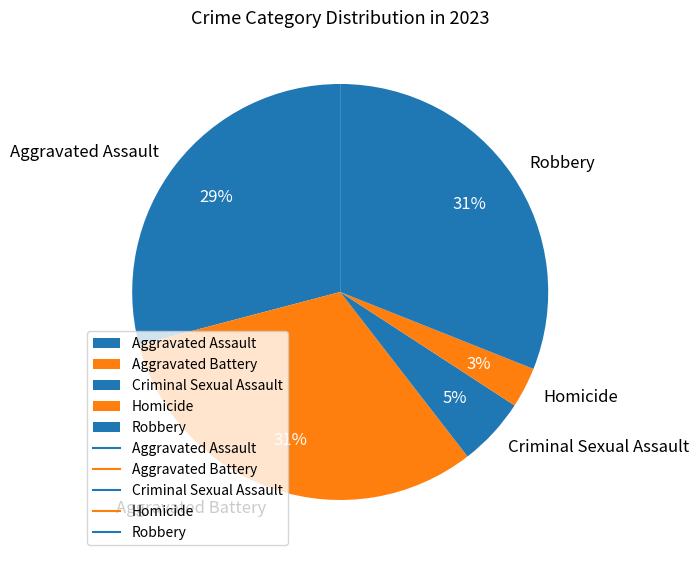

What is the smallest slice in the pie chart?

Homicide